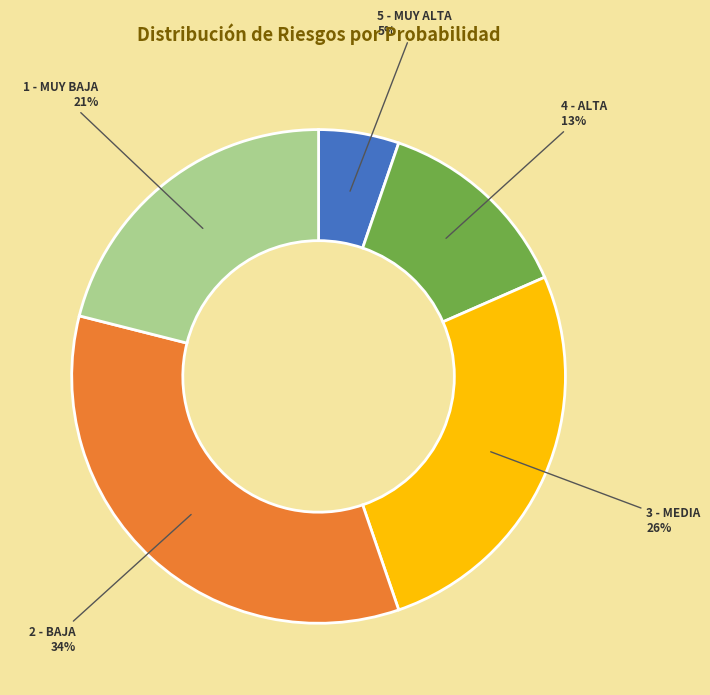

How many segments does this pie chart have?

5